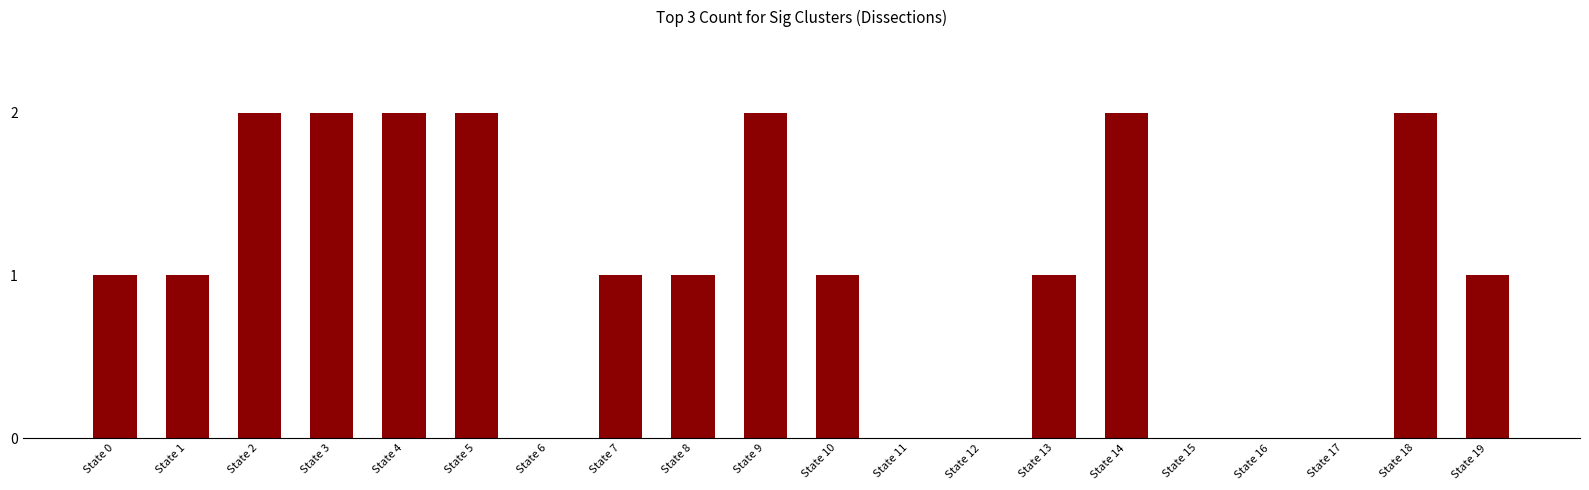

The chart shows a value of 2 at State 18. True or false?

True